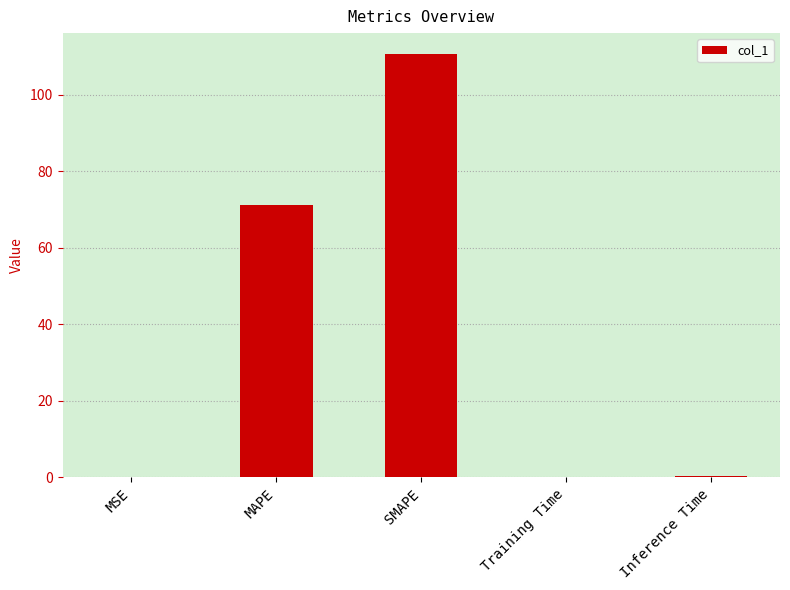

How many series are shown in this chart?

1